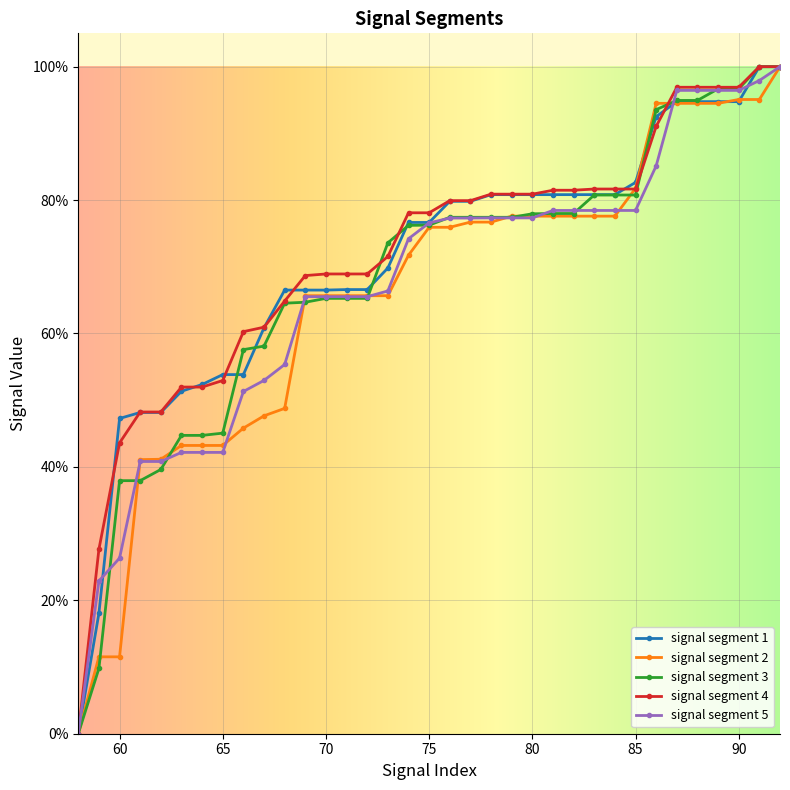

What are all the series names shown in the legend?

signal segment 1, signal segment 2, signal segment 3, signal segment 4, signal segment 5